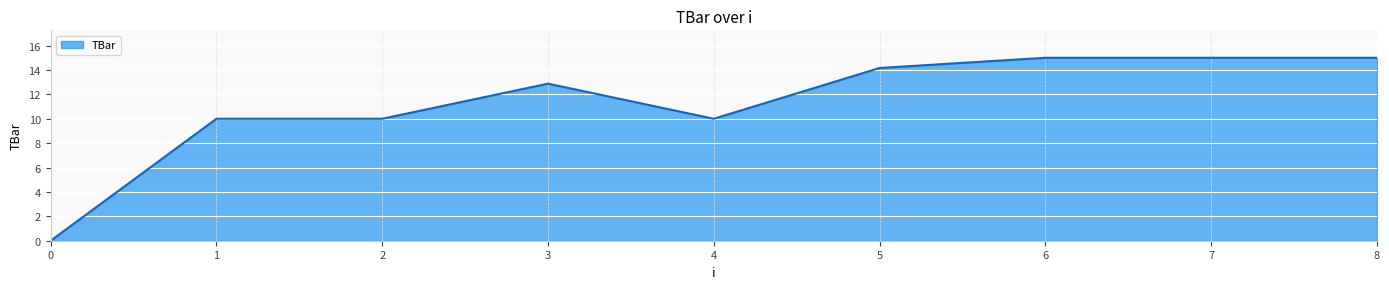

At which label does the data first exceed 12?

3